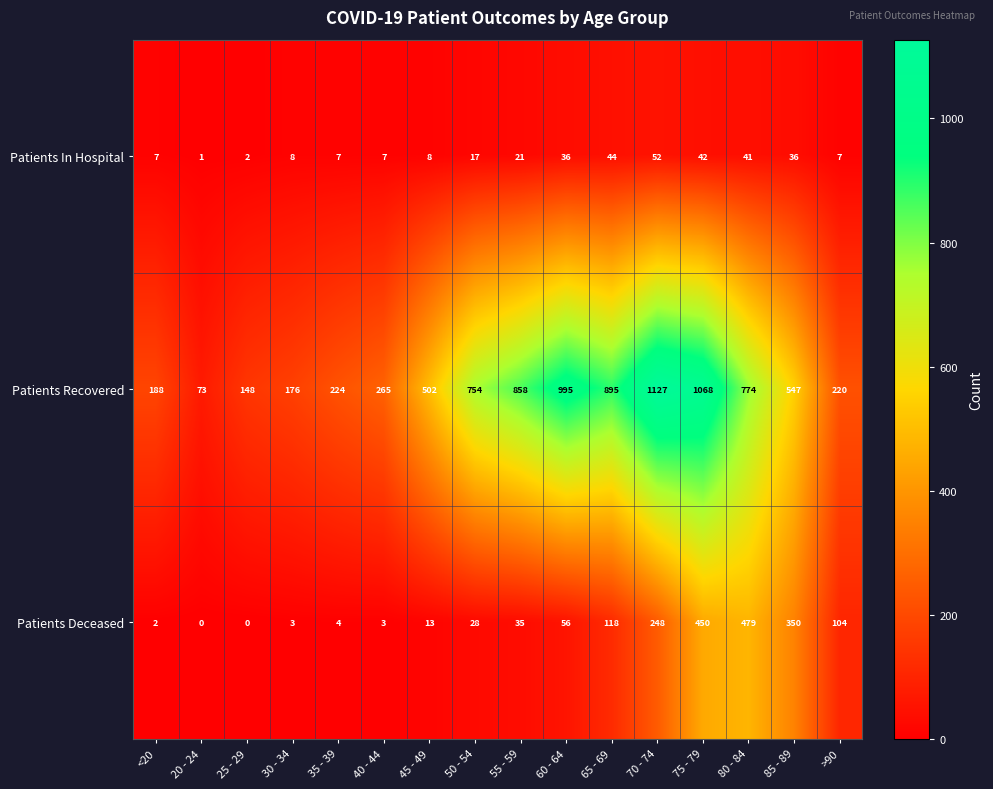

The value of Patients Recovered at 30 - 34 is 121. True or false?

False